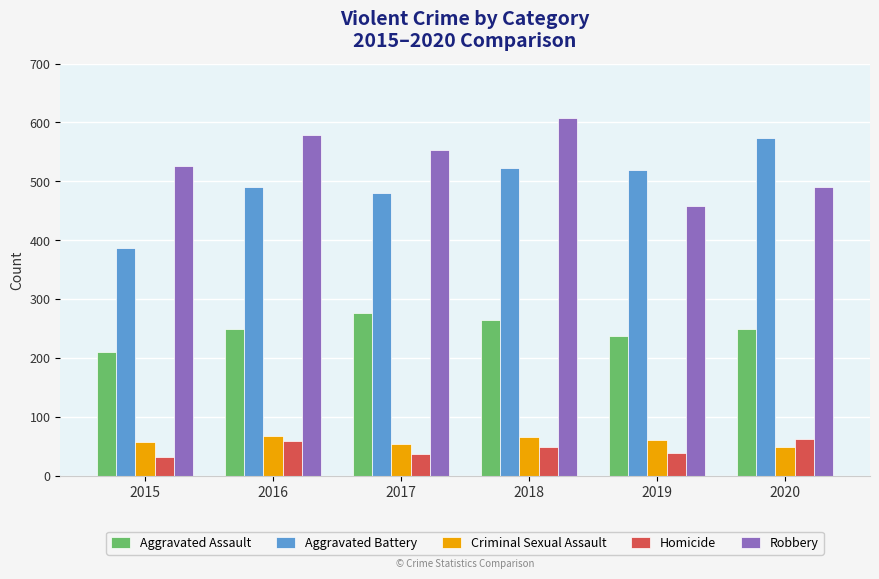

What is the approximate value of Robbery at 2019?

458